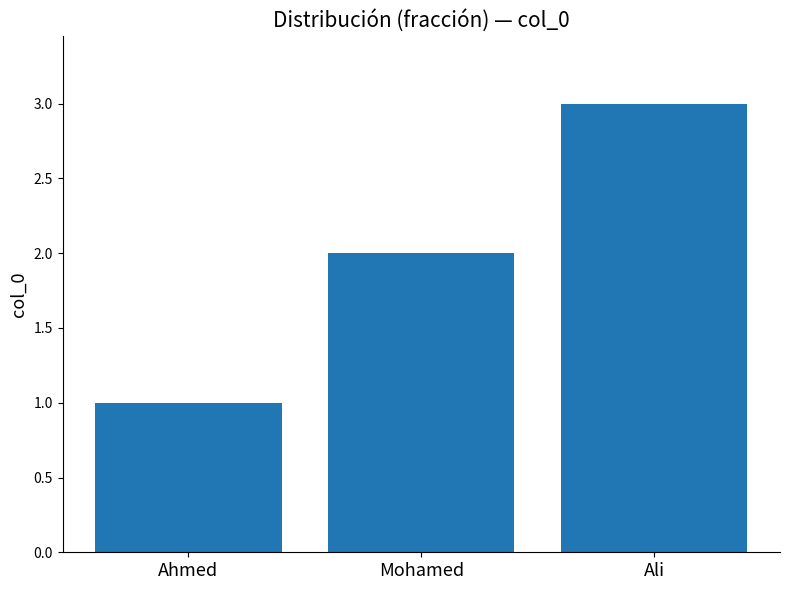

What is the sum of all values?

6